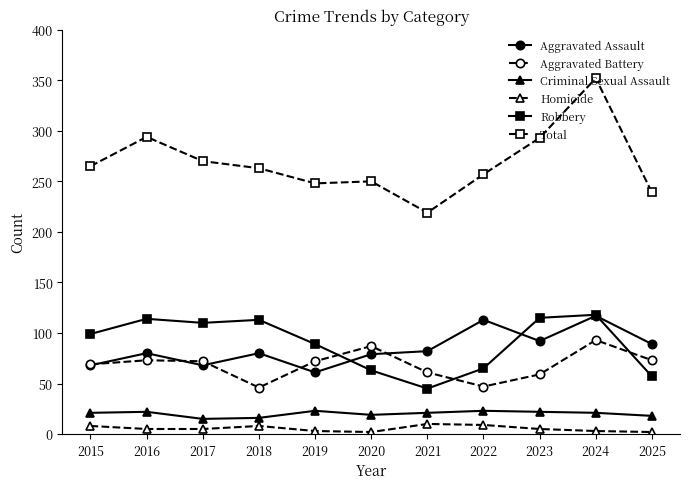

At which label does Total first exceed 263?

2015